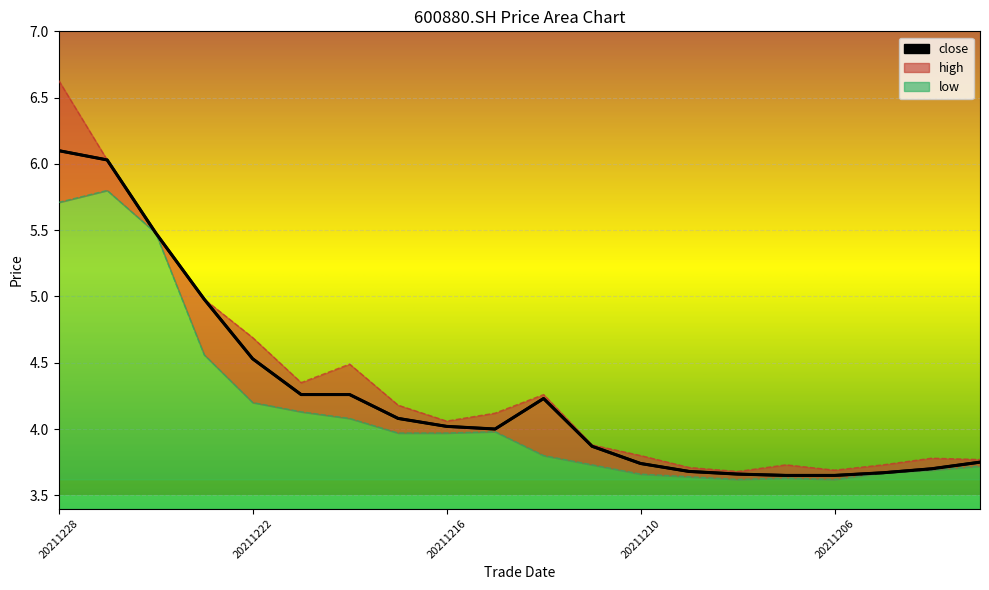

At which category does the chart reach its minimum across all series?

20211208